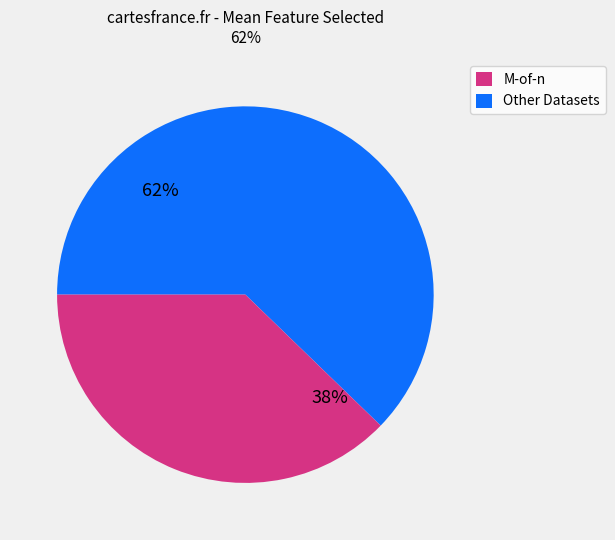

Is there any slice that represents more than half of the pie?

Yes